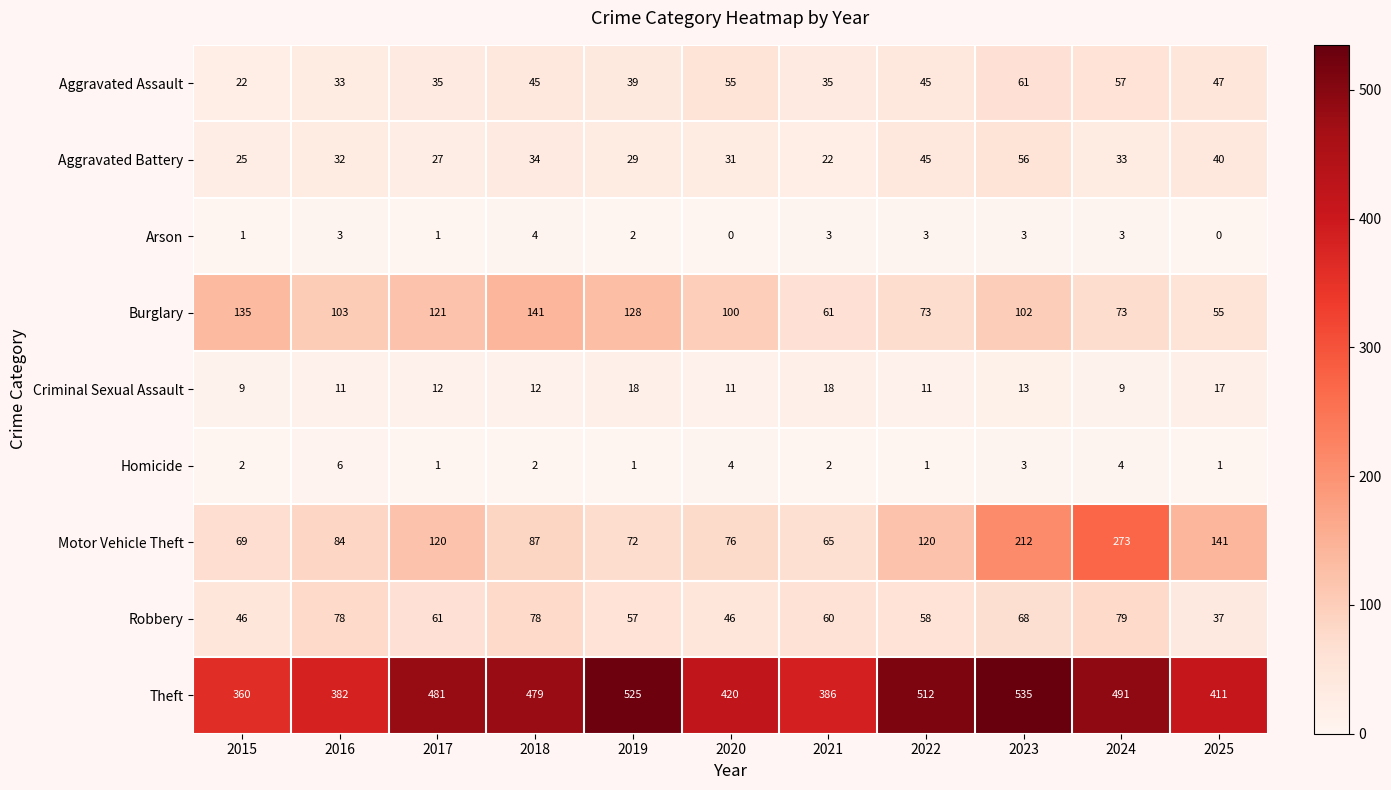

What is the sum of the Aggravated Battery values at 2022 and 2015?

70